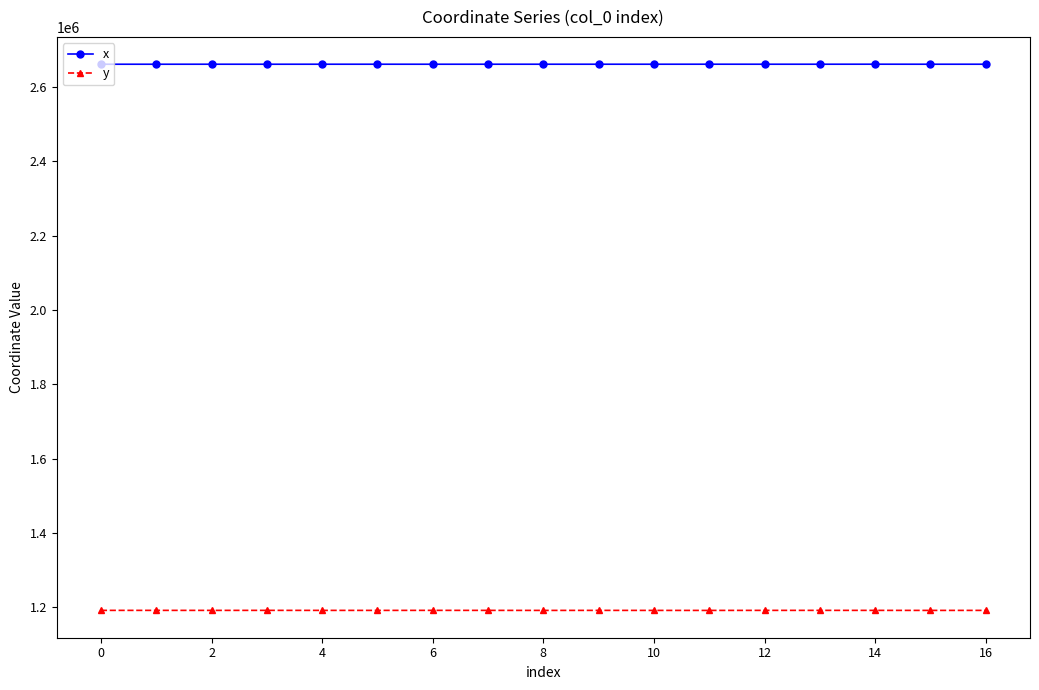

What is the average value of the y series?

1191511.0